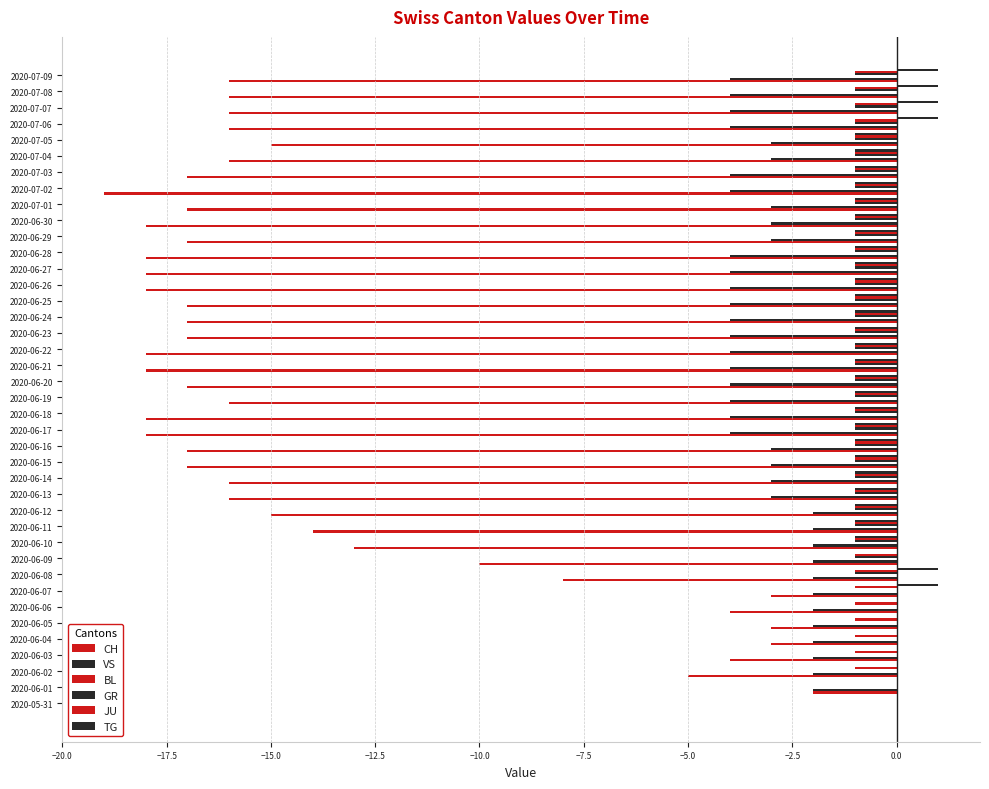

How many series are shown in this chart?

5